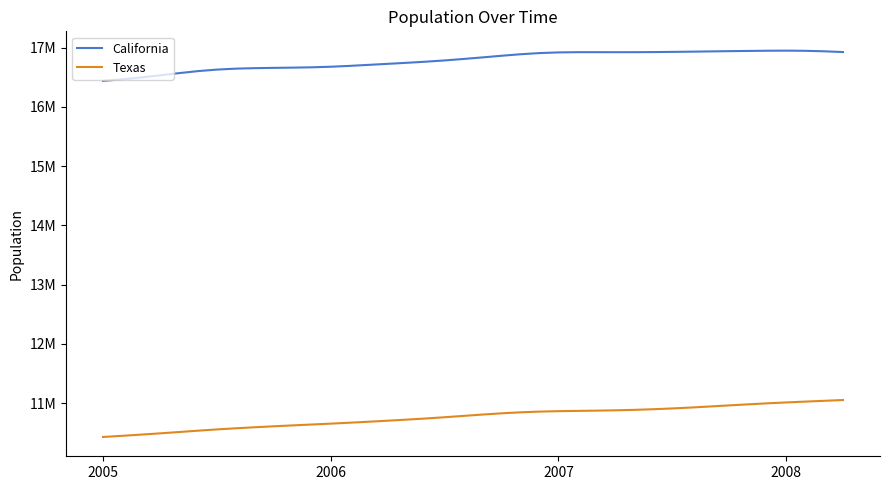

Which series has the largest range (max minus min)?

Texas